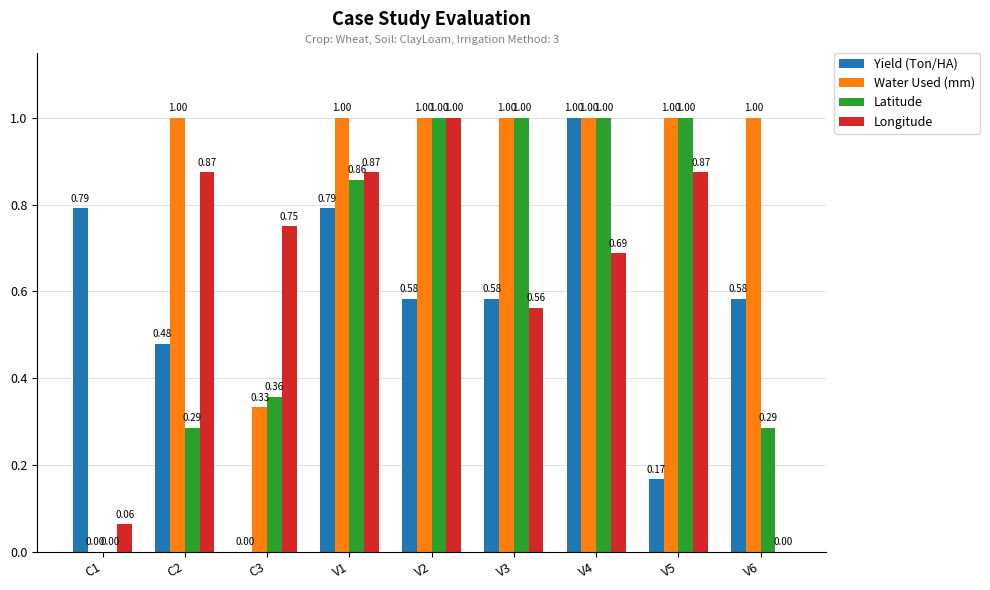

Between C1 and C3, which series saw the biggest shift?

Yield (Ton/HA)